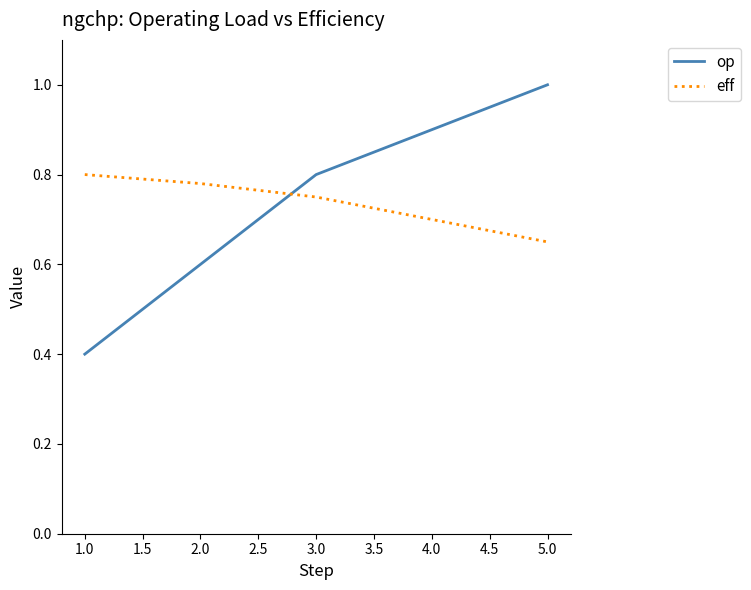

After their last crossing, which series has the higher values: op or eff?

op